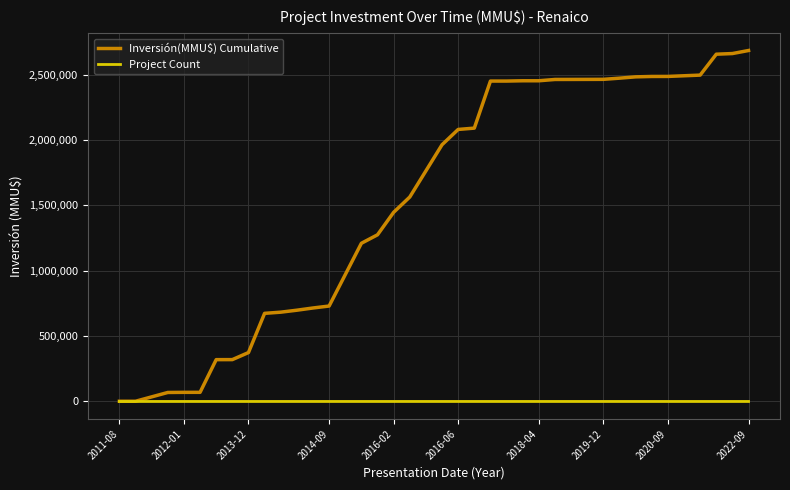

Which series has the largest total across all categories?

Inversión(MMU$) Cumulative